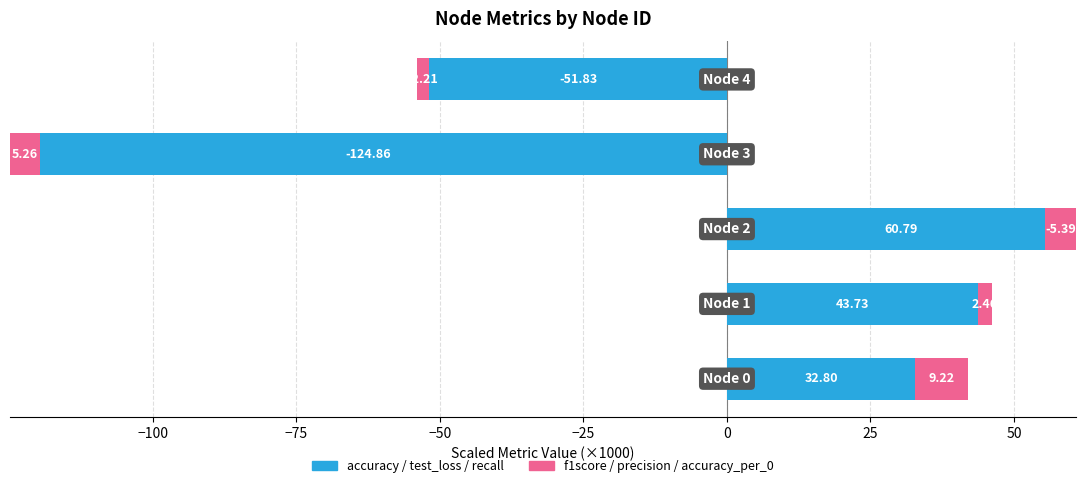

Reading right to left, transcribe all the data shown in this chart.

accuracy / test_loss / recall: -51.8	-124.9	60.8	43.7	32.8
f1score / precision / accuracy_per_0: -2.2	5.3	-5.4	2.5	9.2